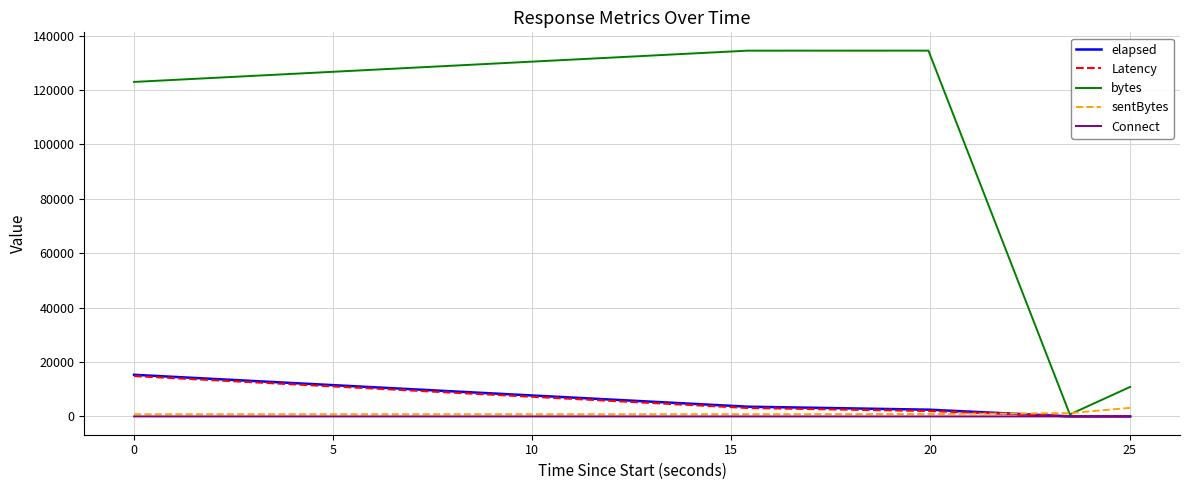

Which series has the widest spread of values?

bytes